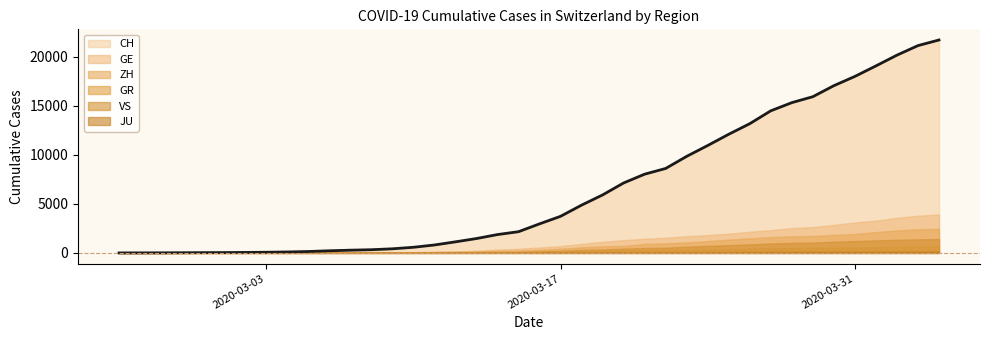

Which label corresponds to the largest value in the chart?

2020-04-04